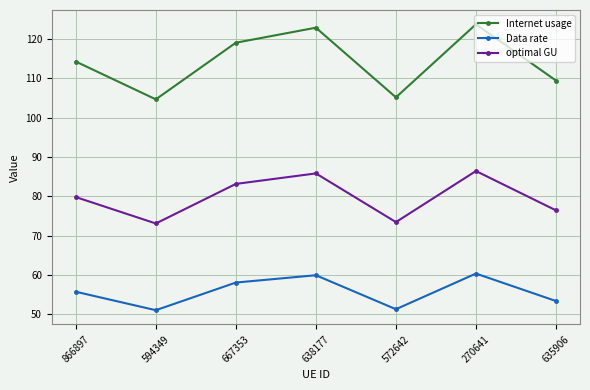

Rank the series by their maximum value, from highest to lowest.

Internet usage, optimal GU, Data rate